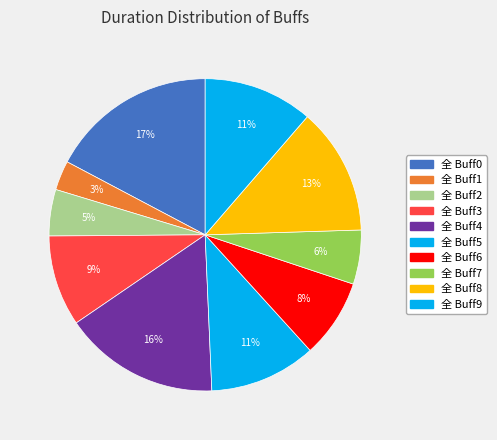

Count the number of slices in the pie.

10